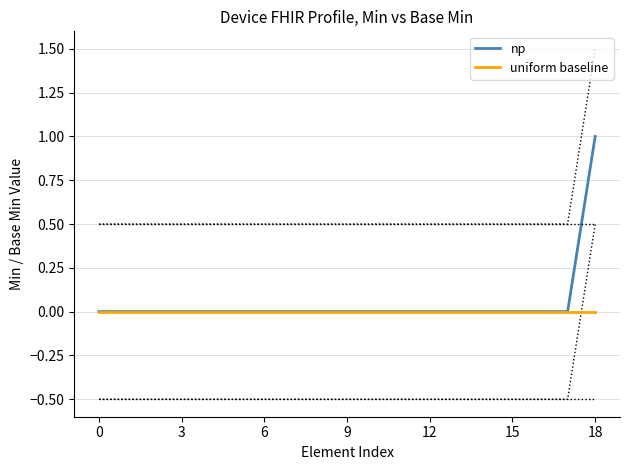

What is the label of the 10th point from the left?

9